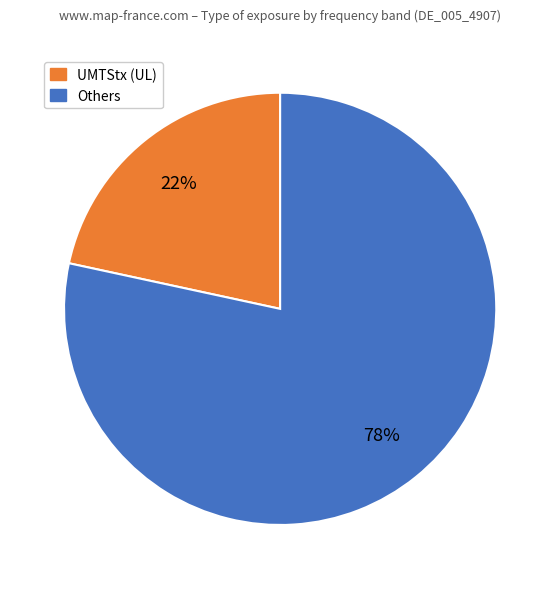

Is there a majority slice in this chart?

Yes